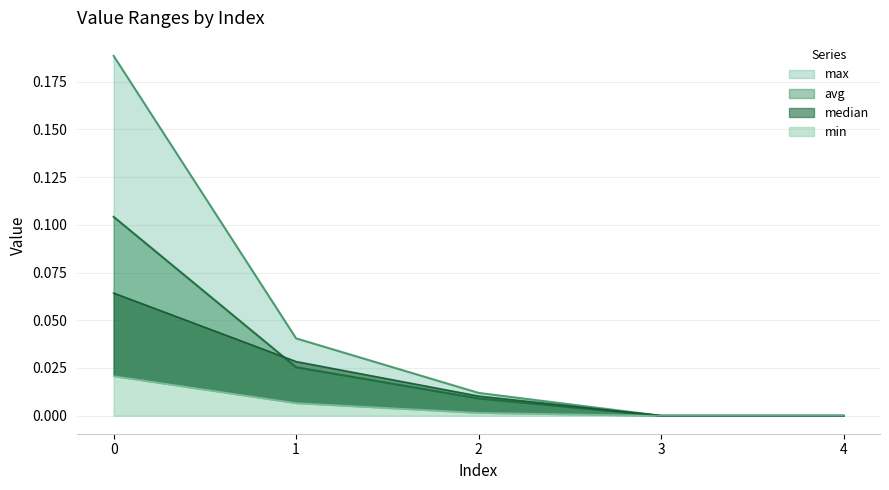

Does the chart have visible grid lines?

Yes